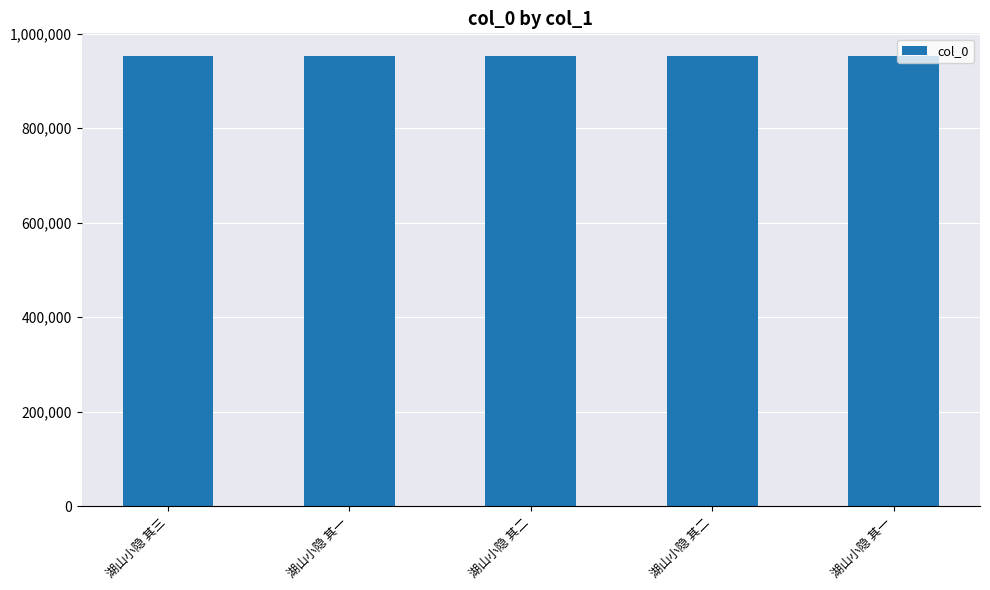

How many distinct data groups are displayed?

1